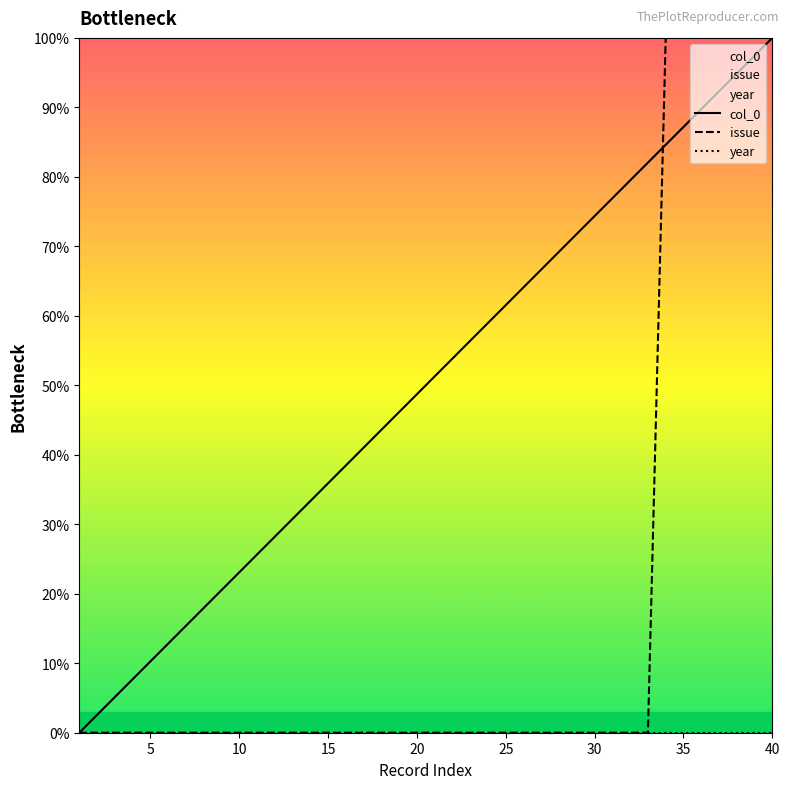

How many times do issue and col_0 cross each other?

1